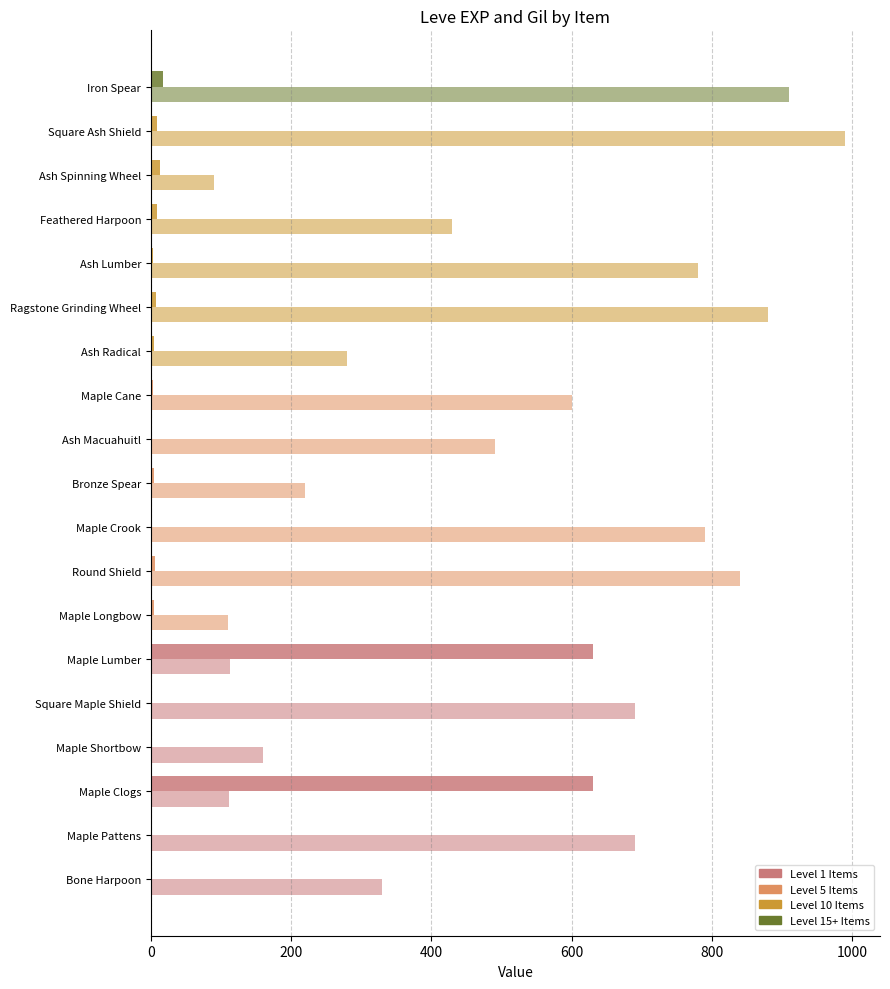

What is the maximum value shown in the chart?

990